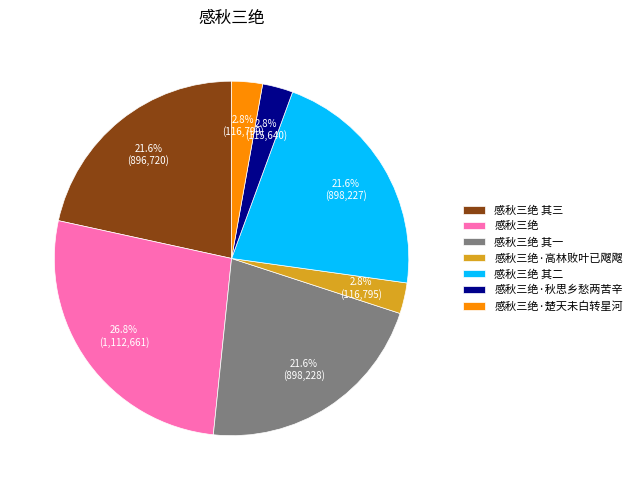

Which category has the biggest portion of the pie?

感秋三绝